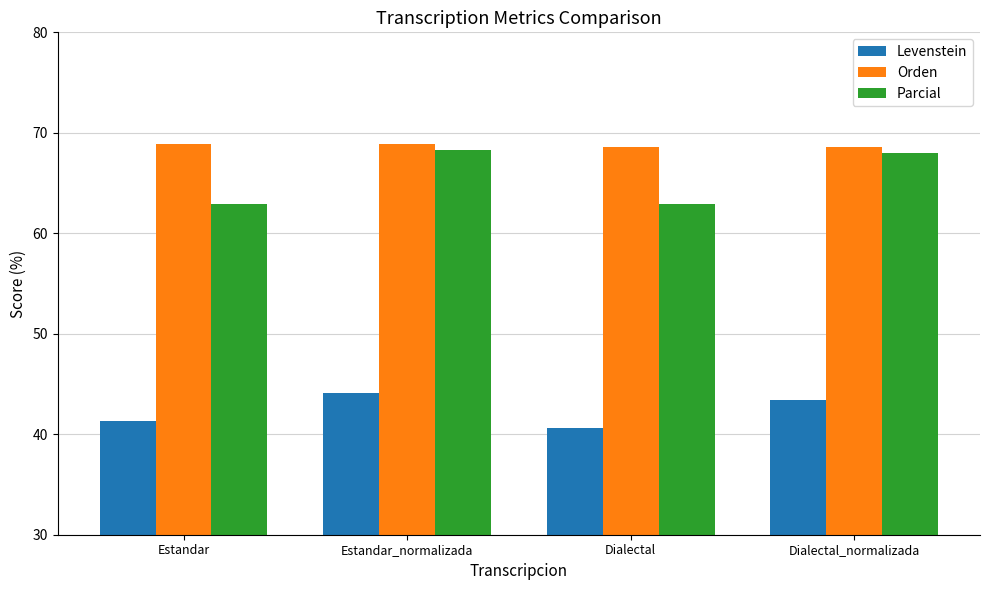

What value does the Parcial series have at Estandar_normalizada?

68.3